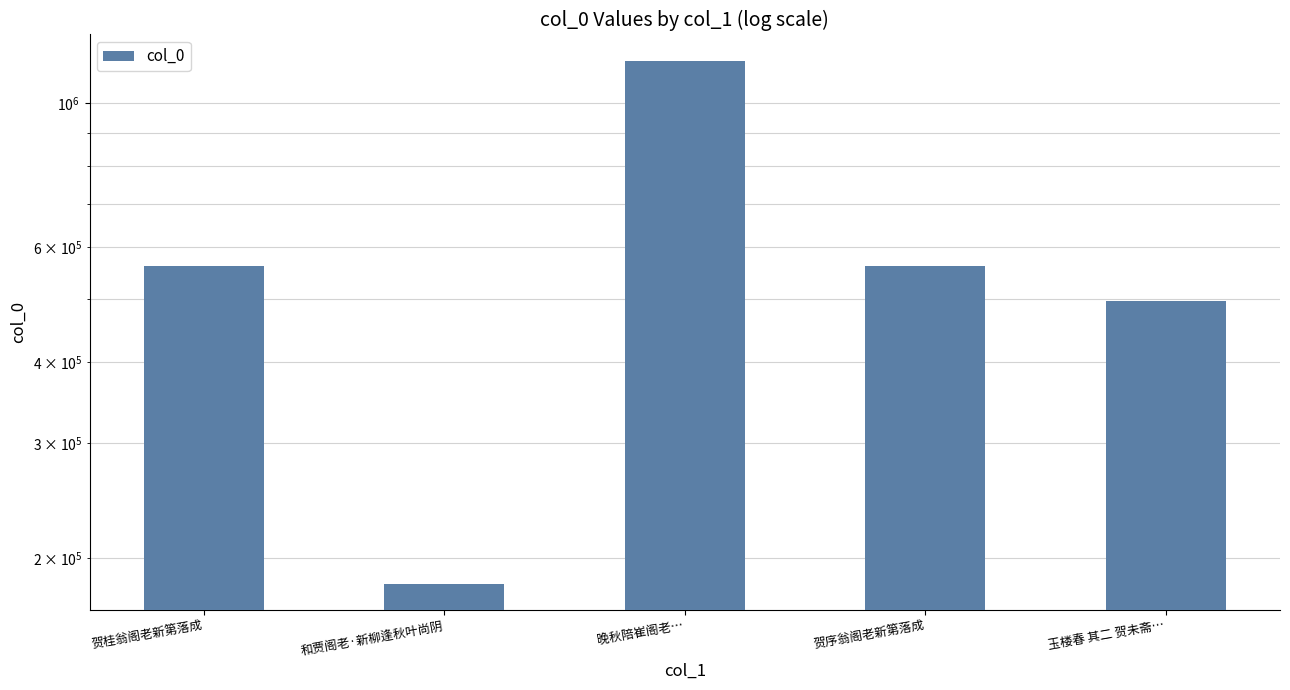

What is the maximum value shown in the chart?

1161879